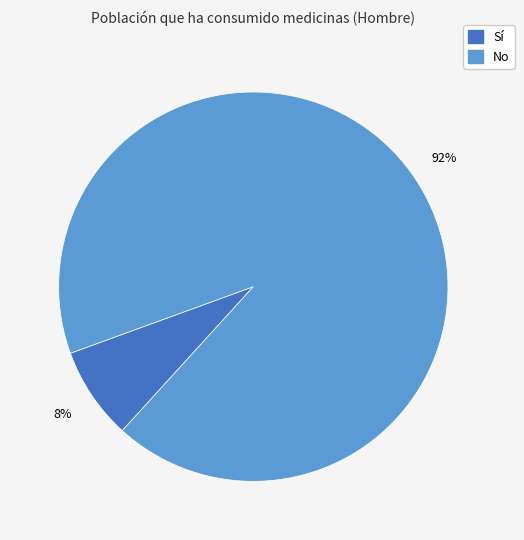

Is there a majority slice in this chart?

Yes